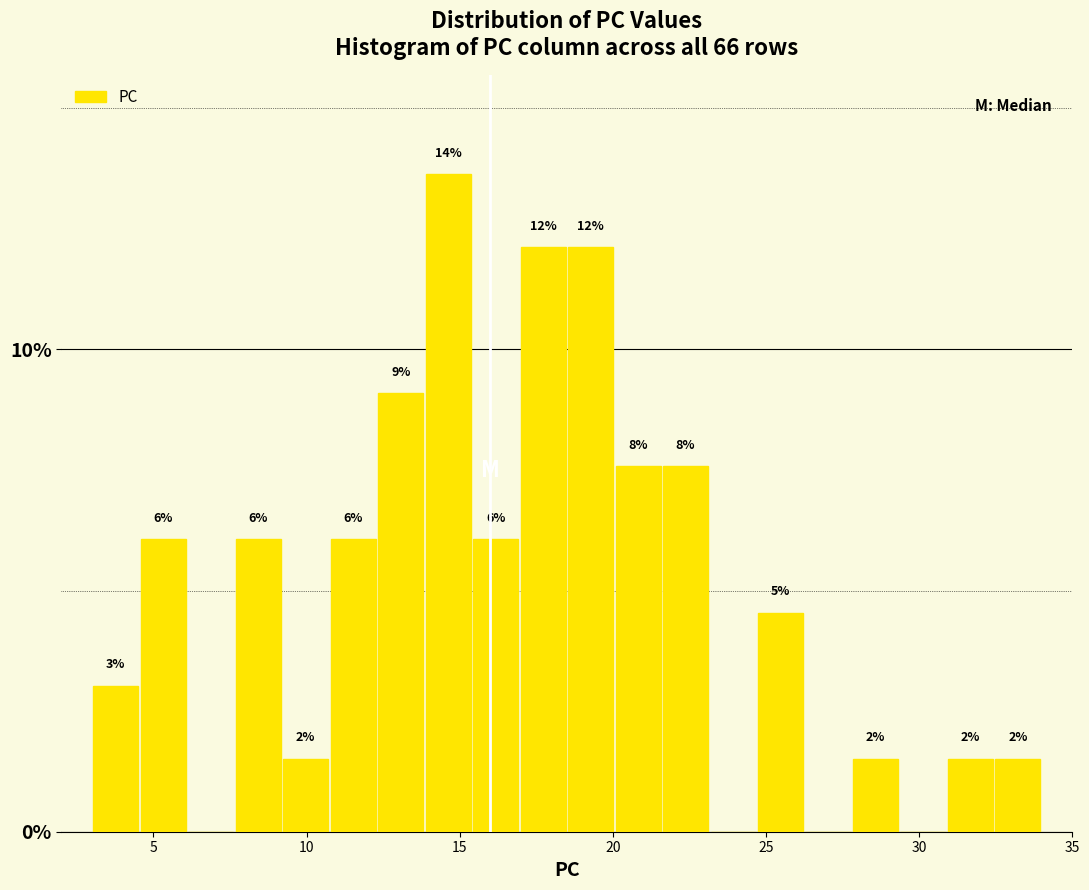

Read against the x-axis, roughly where is the centre of the tallest bar?

14.5